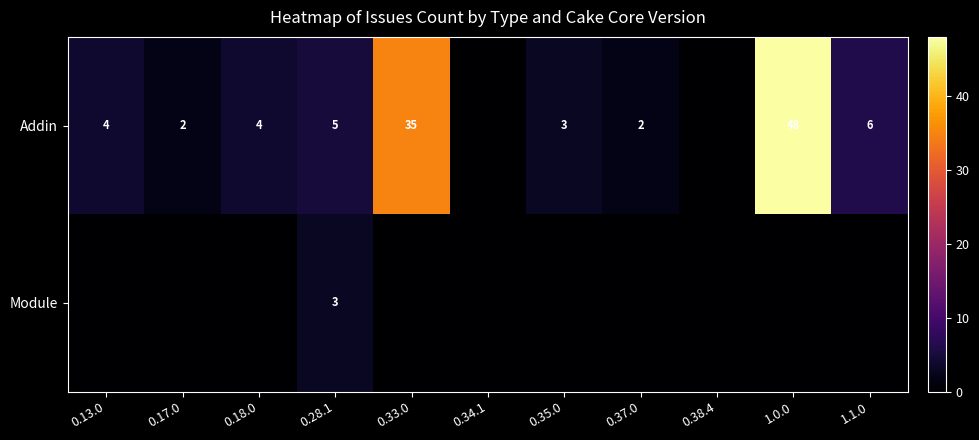

True or false: Addin has a value of 7 at 0.28.1.

False